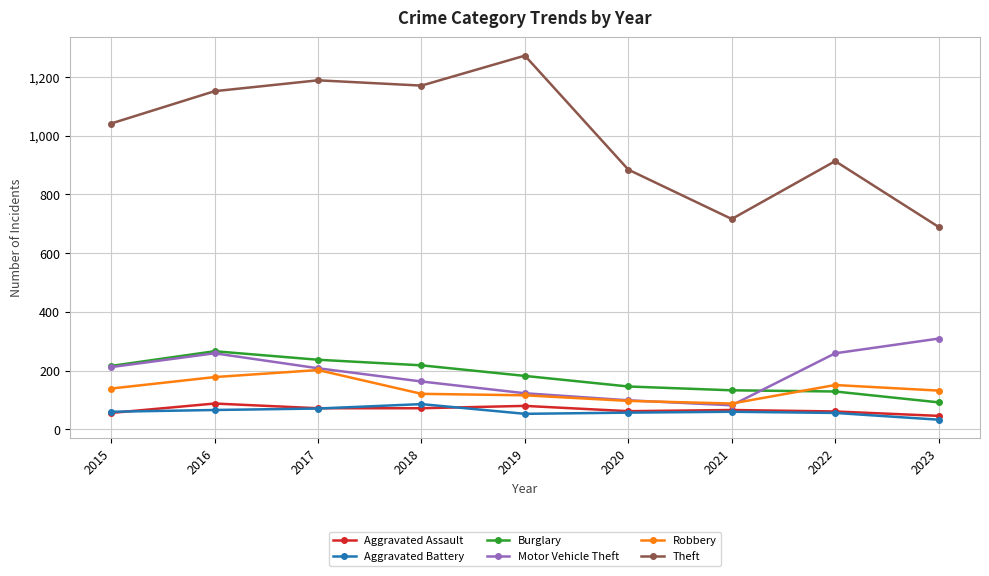

What is the value of the Theft point at the 3rd from the left?

1188